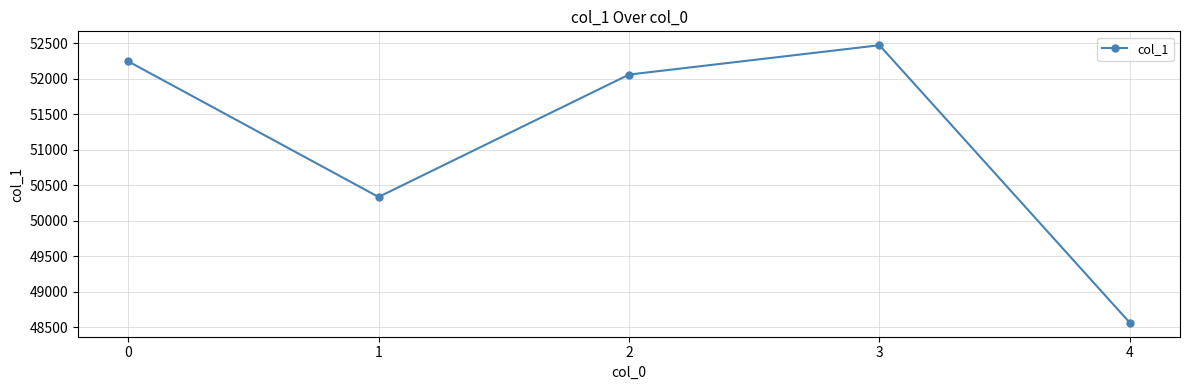

Between 4 and 3, which is larger?

3